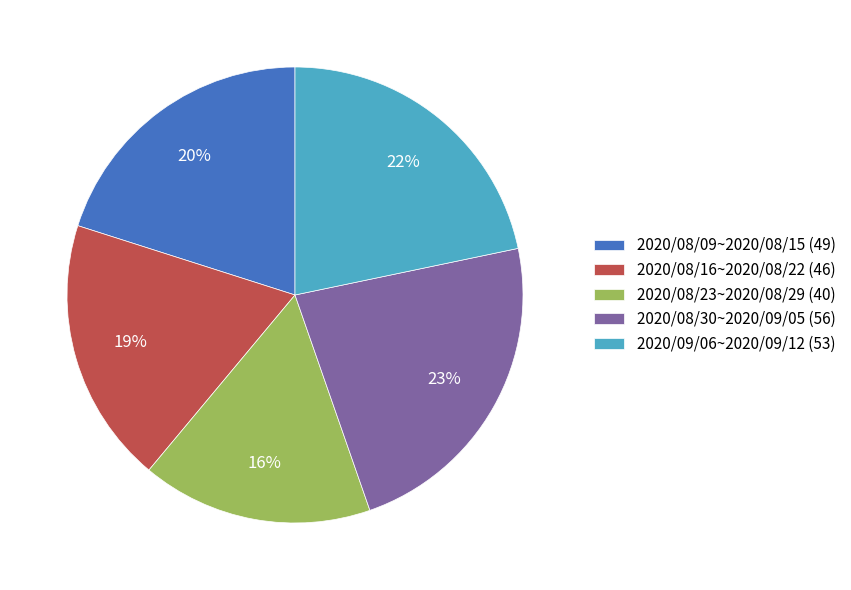

Do 2020/08/16~2020/08/22 and 2020/08/30~2020/09/05 together represent more than half of the pie?

No